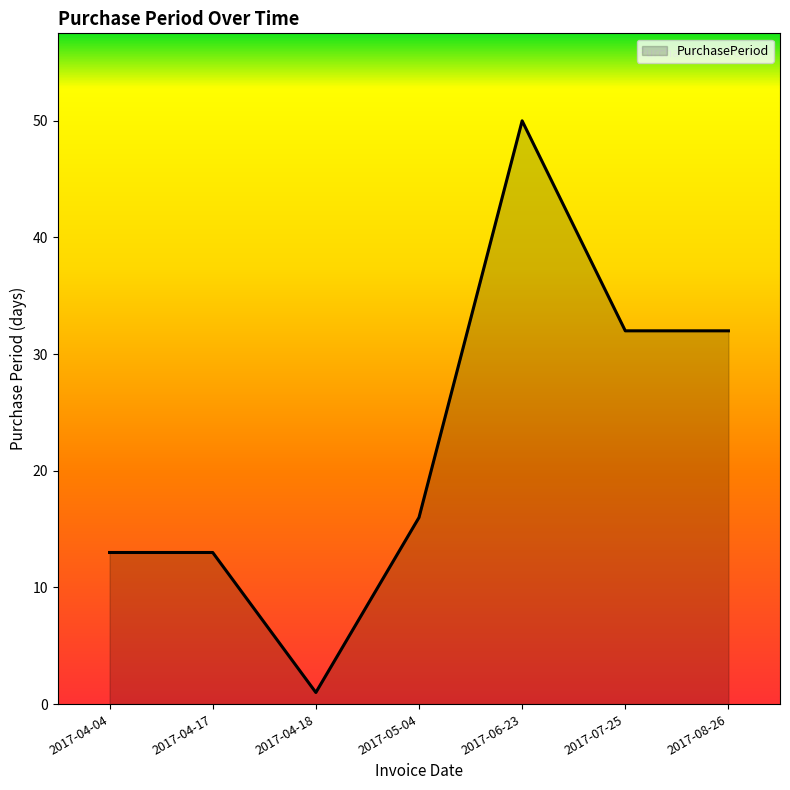

How many distinct data groups are displayed?

1